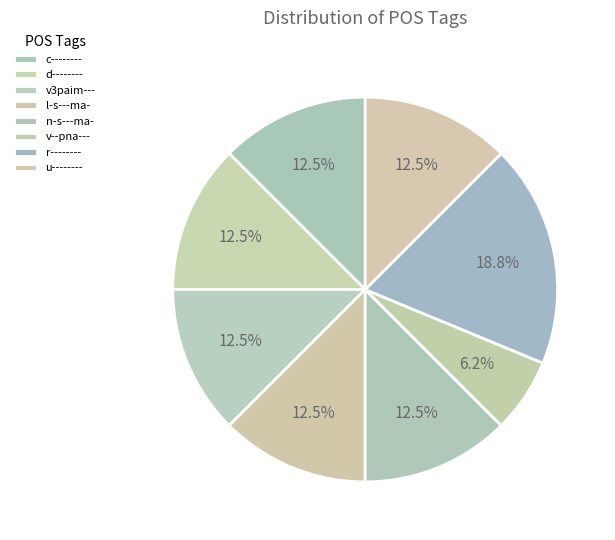

How many segments does this pie chart have?

8